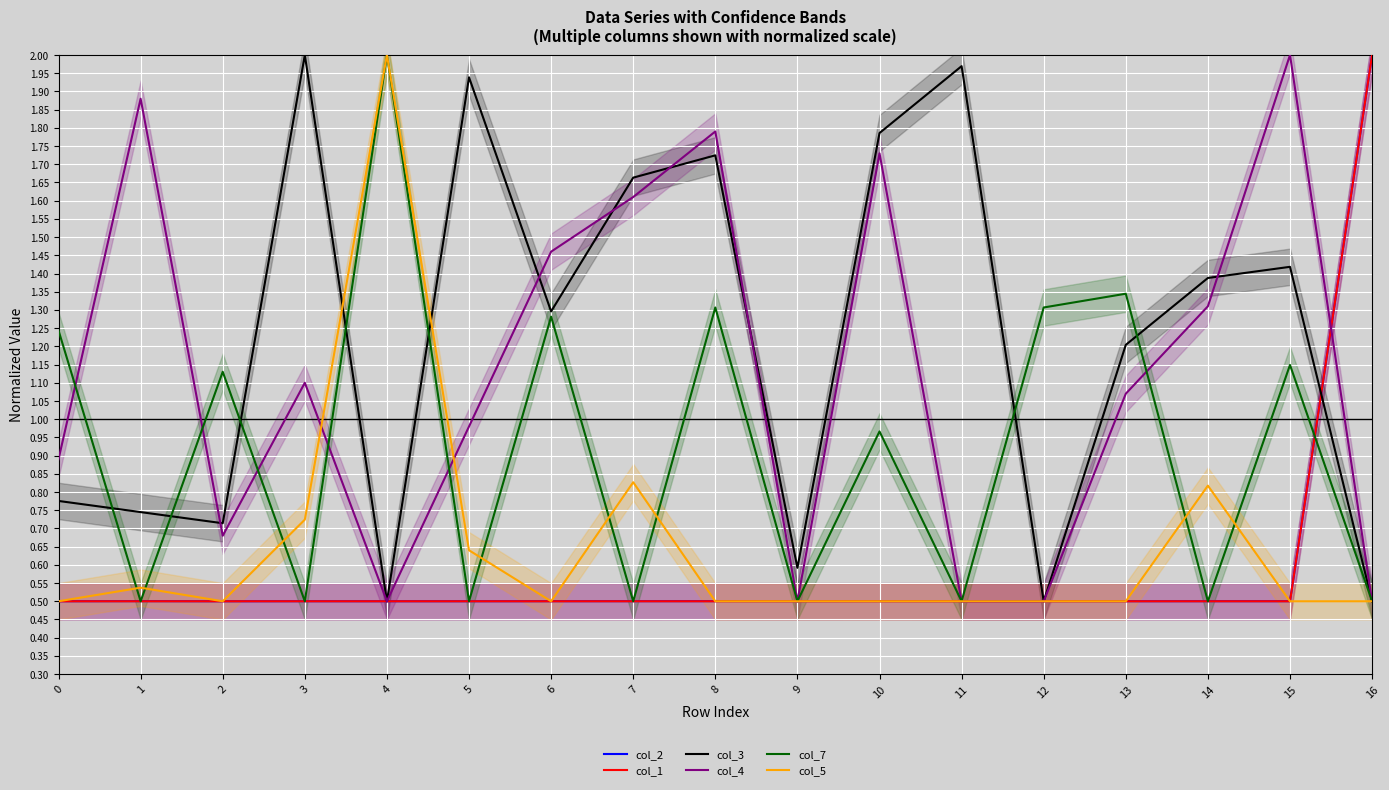

Which has a higher value, 13 or 4?

13